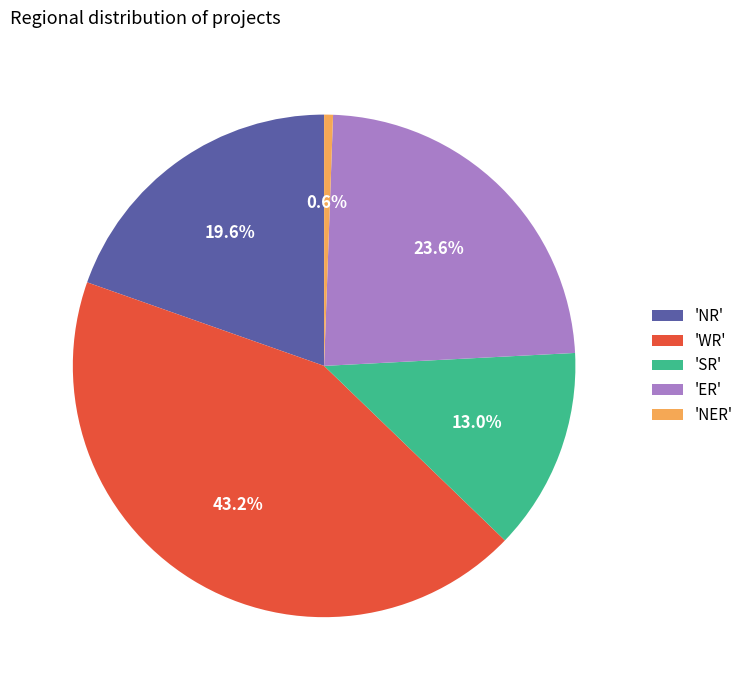

What percentage is NOT represented by 'WR'?

56.8%